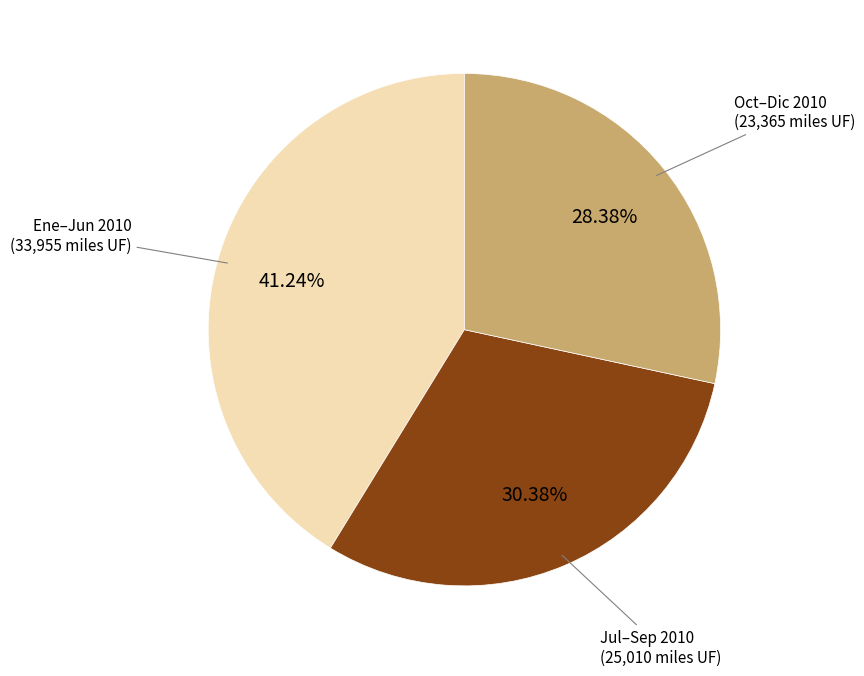

Is there a majority slice in this chart?

No